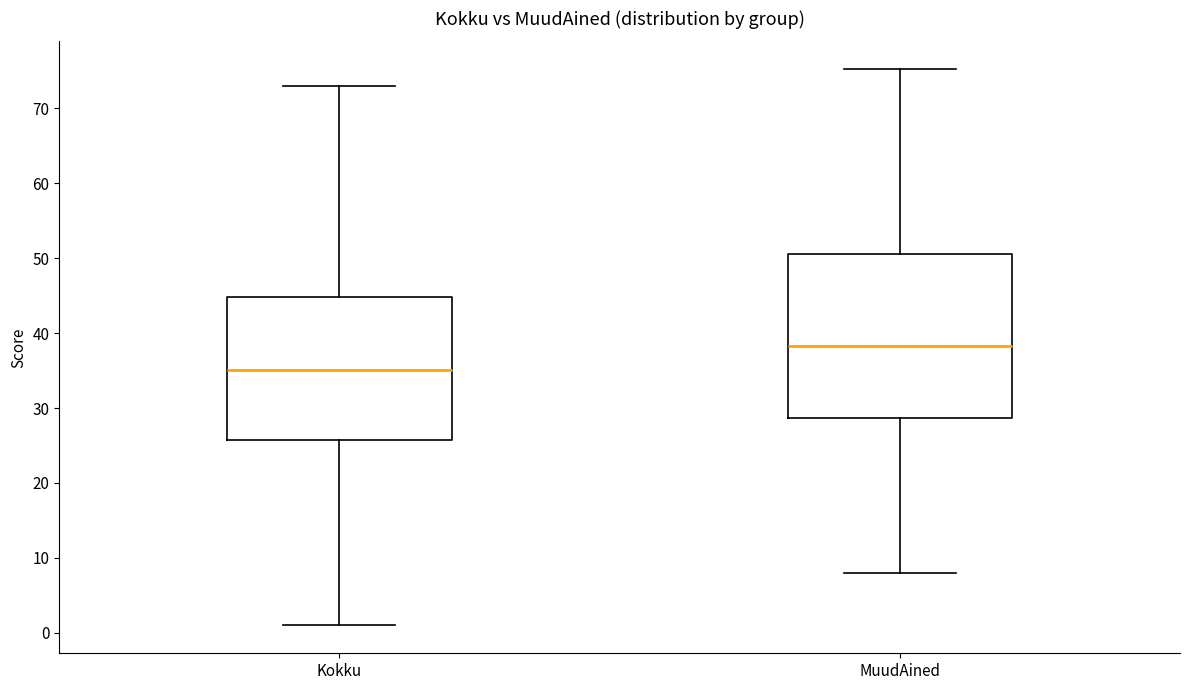

Comparing the boxes themselves (not the whiskers), which one is the tallest?

MuudAined